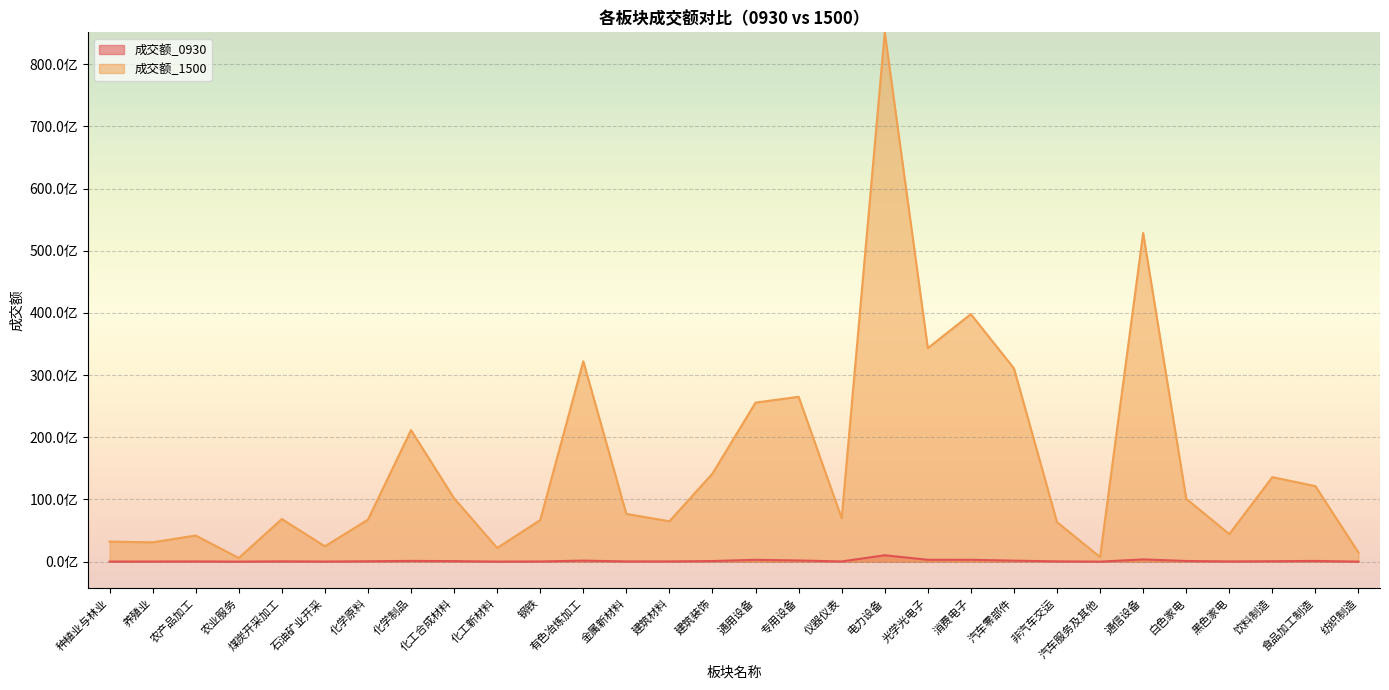

In 成交额_0930, how many points are lower than both neighbors (excluding endpoints)?

7